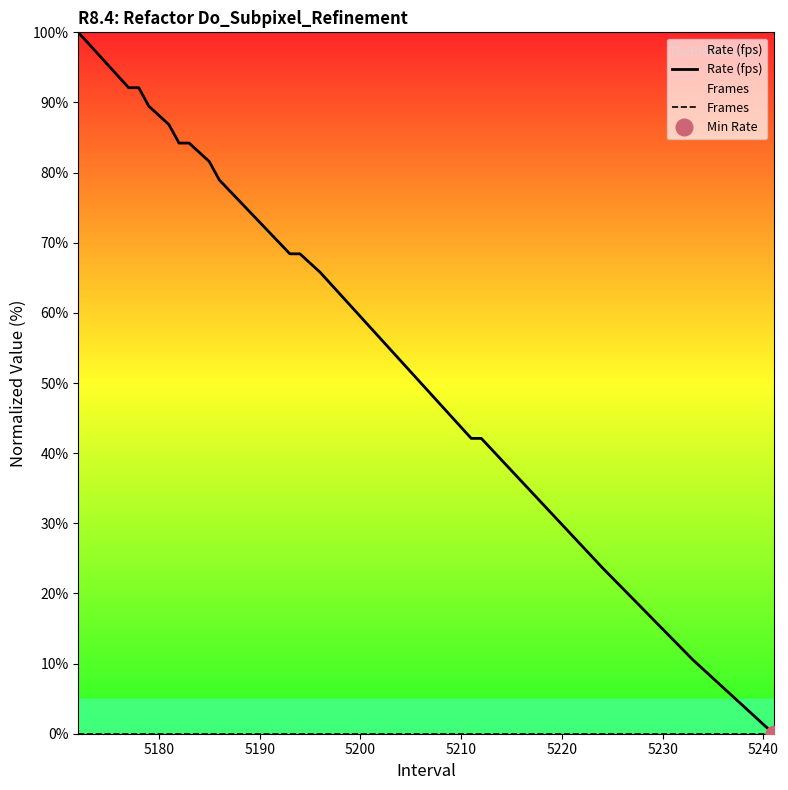

True or false: Frames and Rate (fps) intersect in this chart.

False